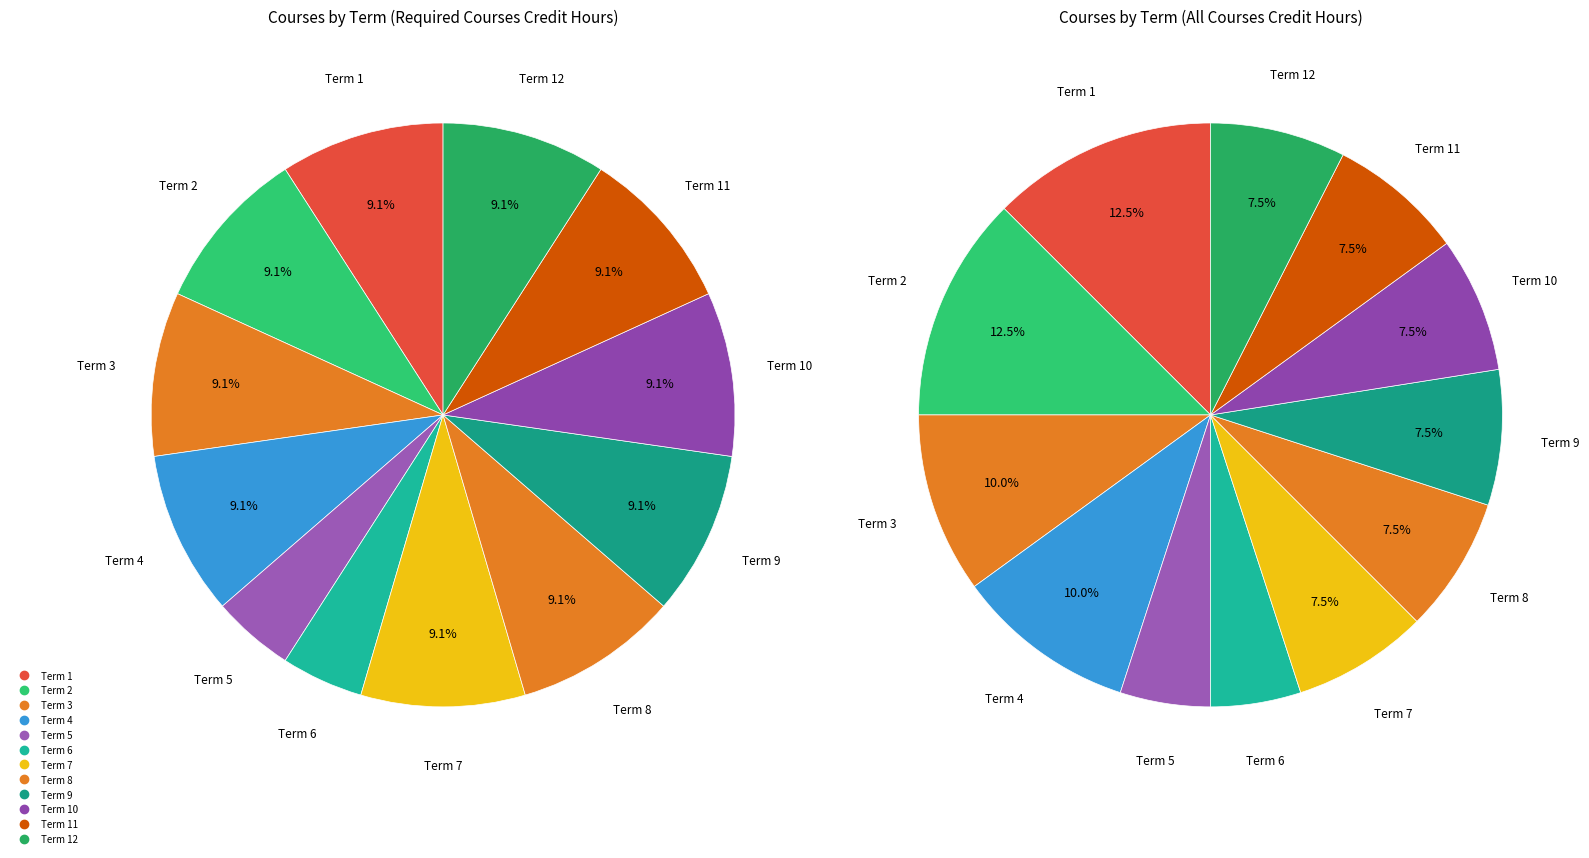

How many slices are in this pie chart?

12